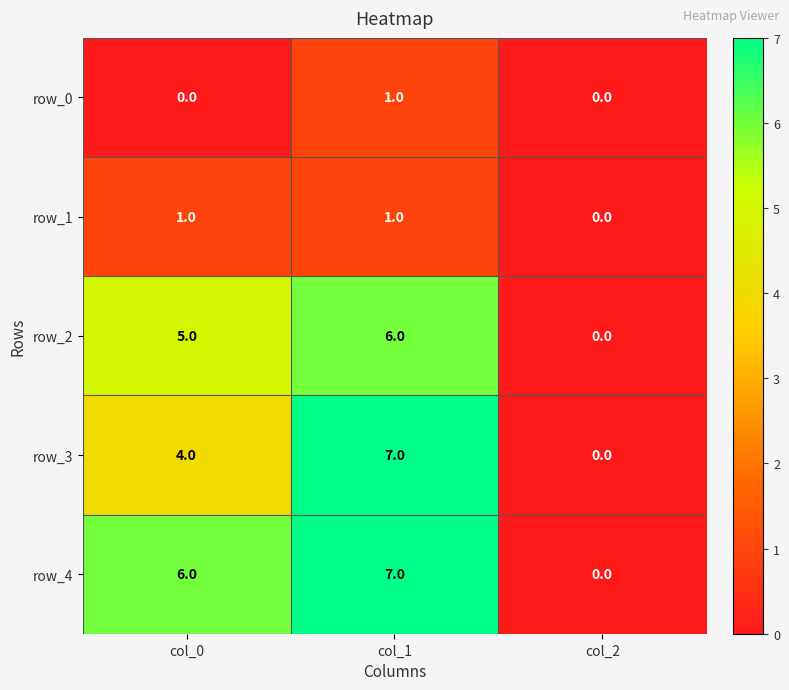

At which category is the sum across all series the highest?

col_1